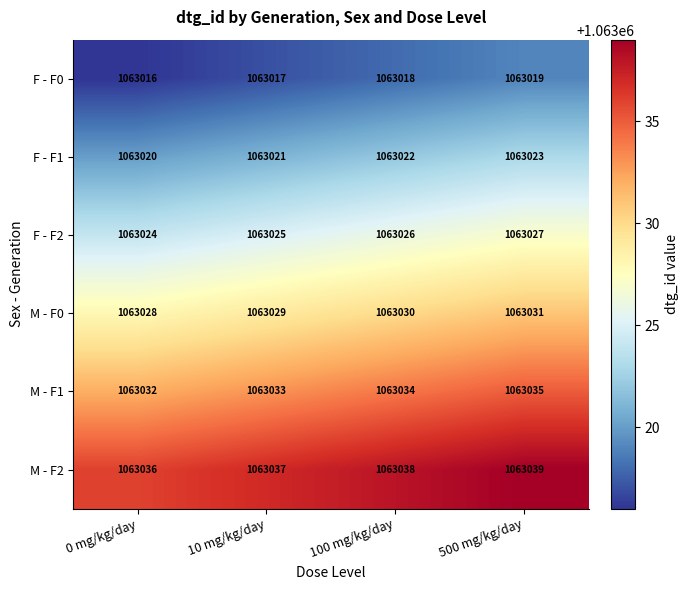

At which category is the sum across all series the highest?

500 mg/kg/day